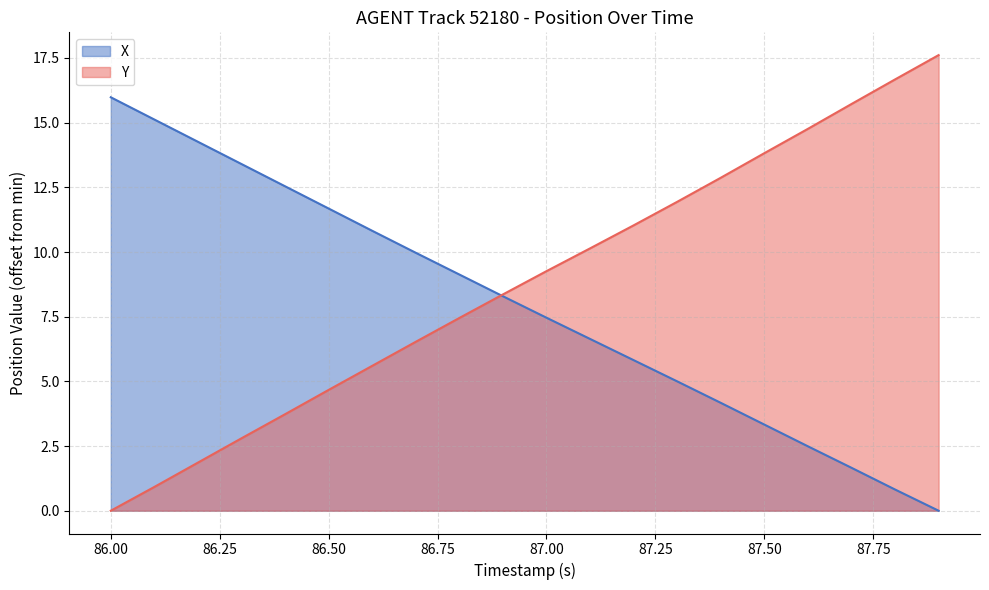

Which series has the largest total across all categories?

Y